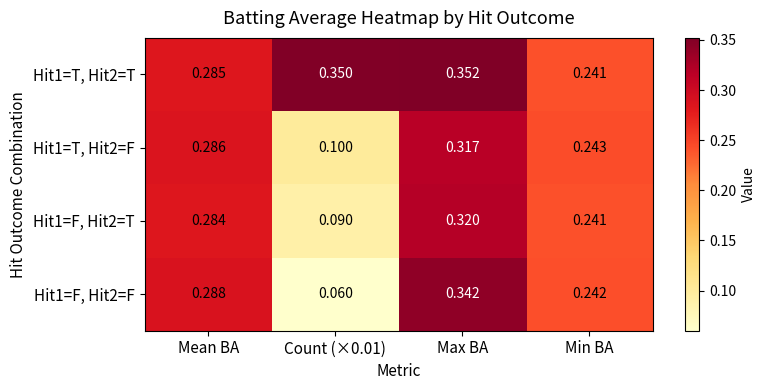

At Mean BA, list the series in order from largest to smallest.

Hit1=F, Hit2=F, Hit1=T, Hit2=F, Hit1=T, Hit2=T, Hit1=F, Hit2=T